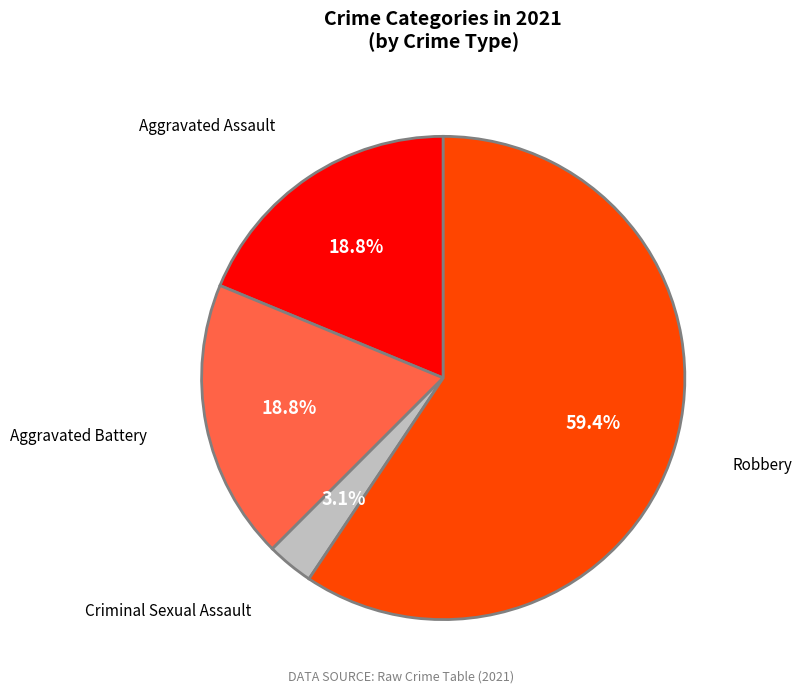

What is the ratio of the value at Robbery to the value at Aggravated Assault?

3.2